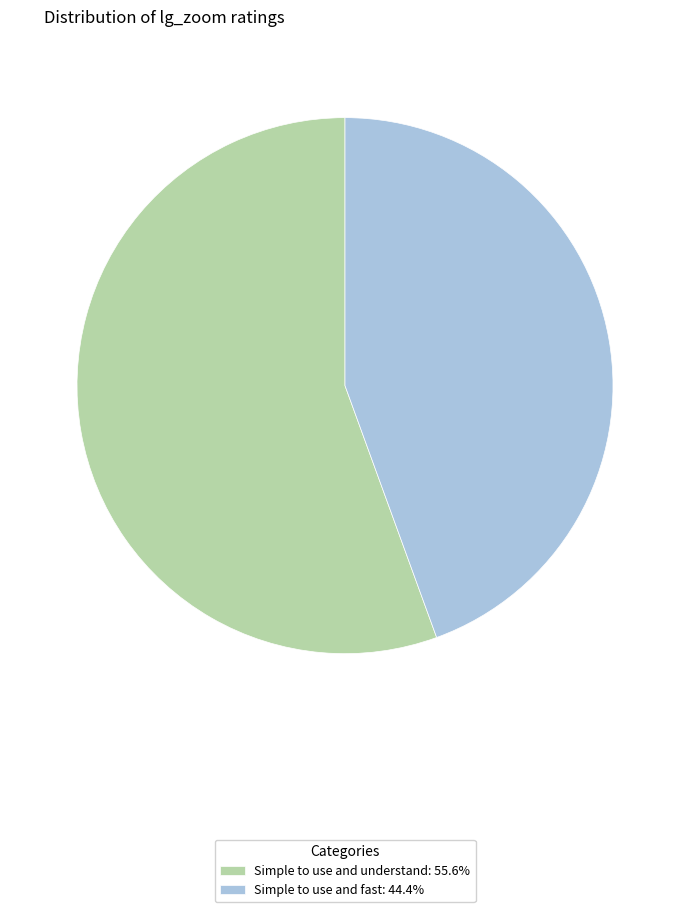

Is the sum of Simple to use and understand: 55.6% and Simple to use and fast: 44.4% greater than half?

Yes